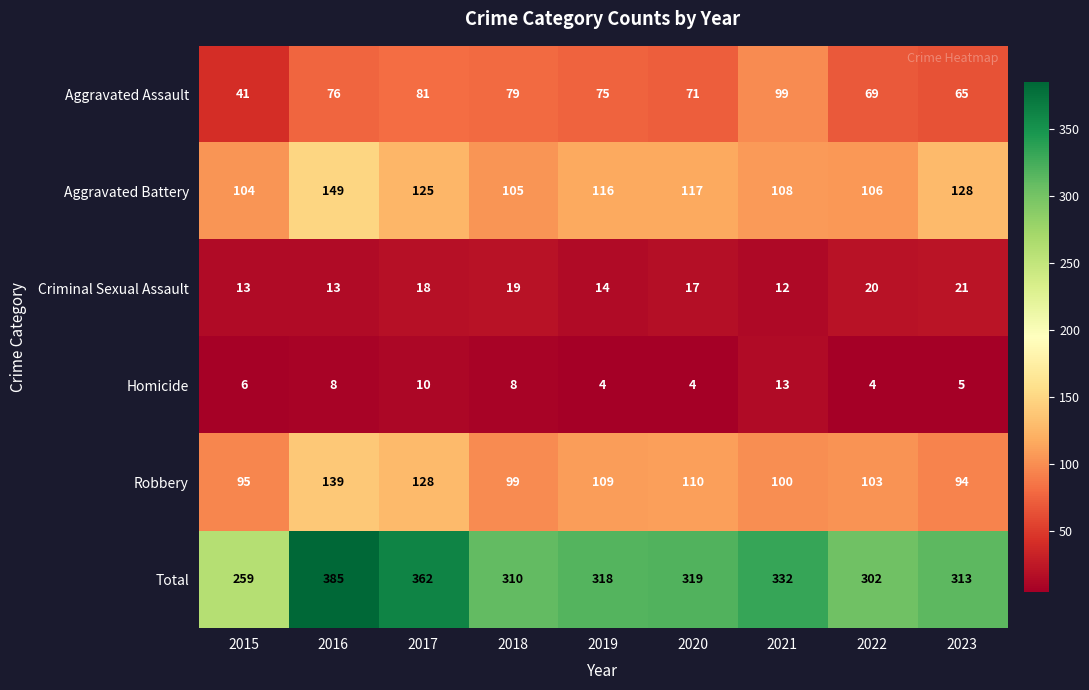

At which category is the sum across all series the highest?

2016